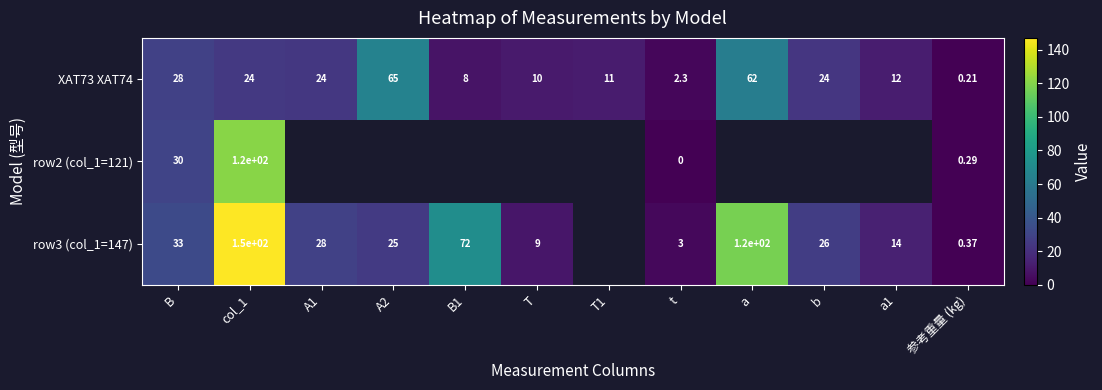

Where does the XAT73 XAT74 series first go above 24?

B